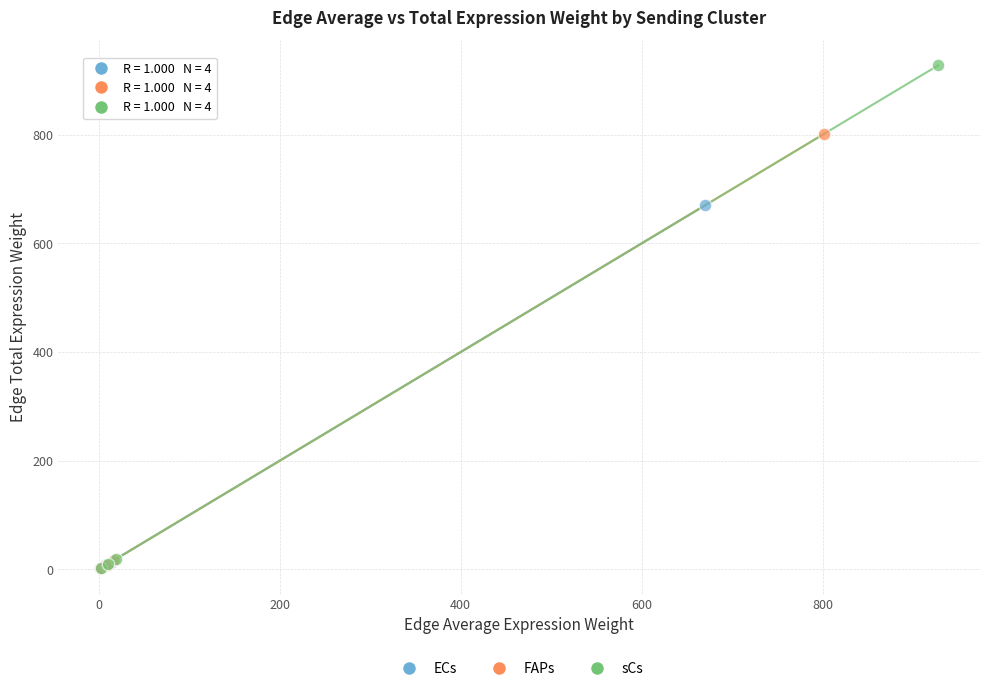

Which series has the largest Y range (max minus min)?

sCs